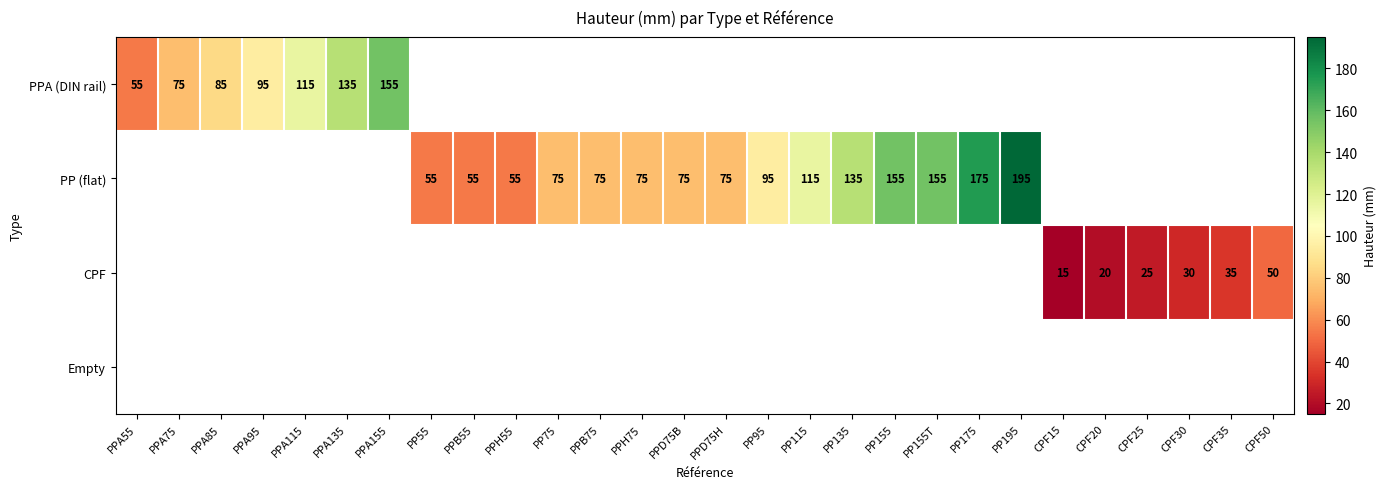

List the labels in order of CPF value, largest first.

CPF50, CPF35, CPF30, CPF25, CPF20, PPA55, PPA75, PPA85, PPA95, PPA115, PPA135, PPA155, PP55, PPB55, PPH55, PP75, PPB75, PPH75, PPD75B, PPD75H, PP95, PP115, PP135, PP155, PP155T, PP175, PP195, CPF15